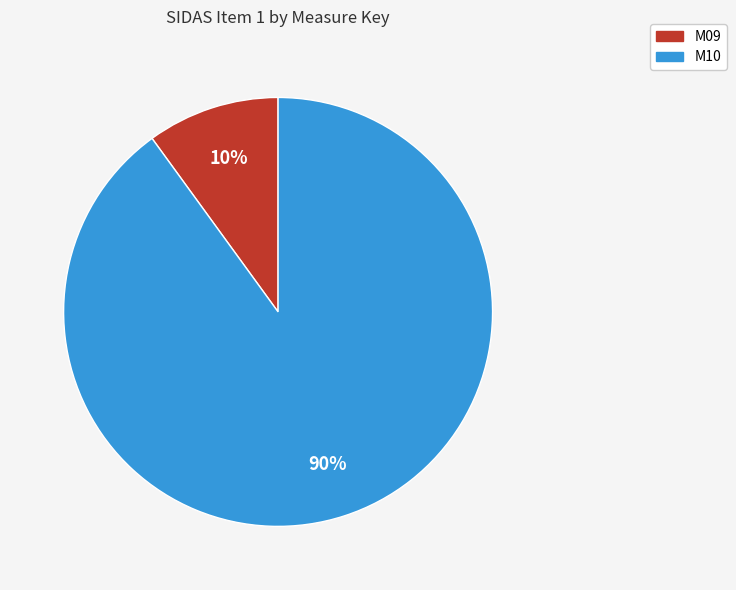

Which has a higher value, M09 or M10?

M10